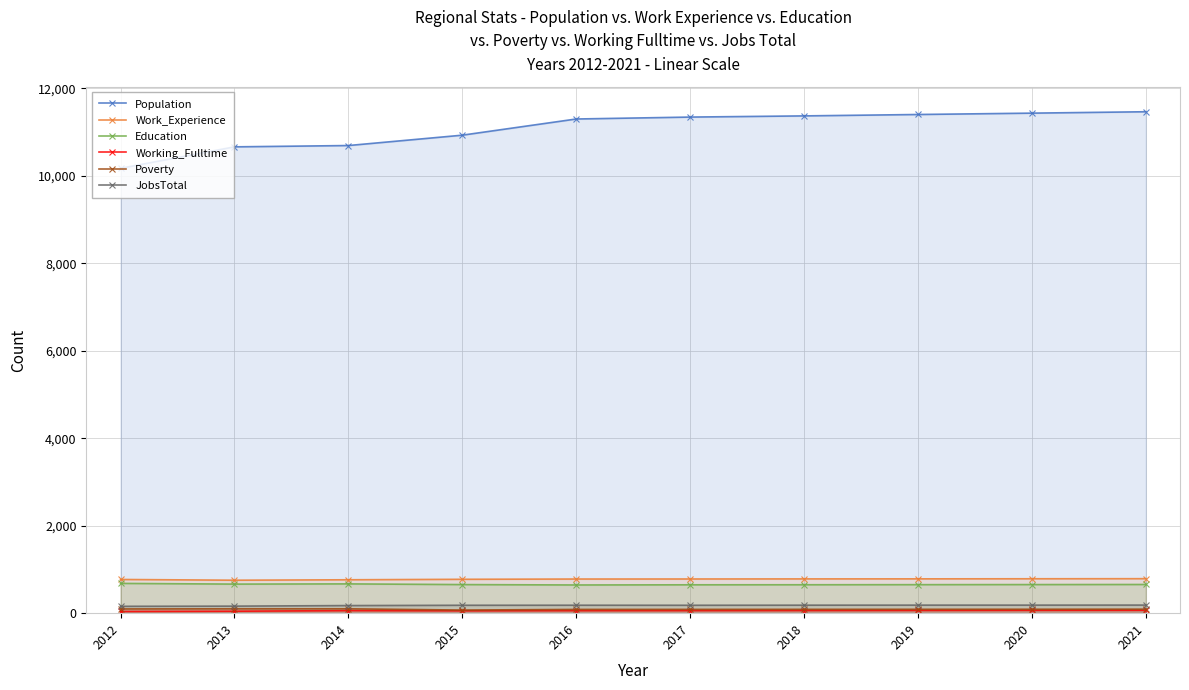

How many data points in Poverty are less than 90?

5